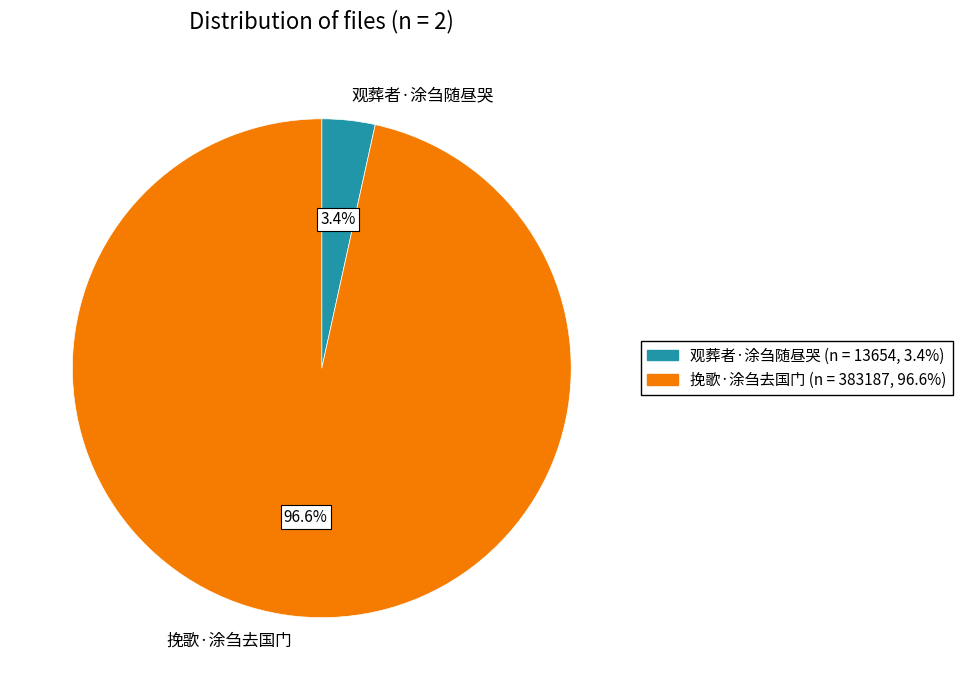

Is the sum of 挽歌·涂刍去国门 and 观葬者·涂刍随昼哭 greater than half?

Yes